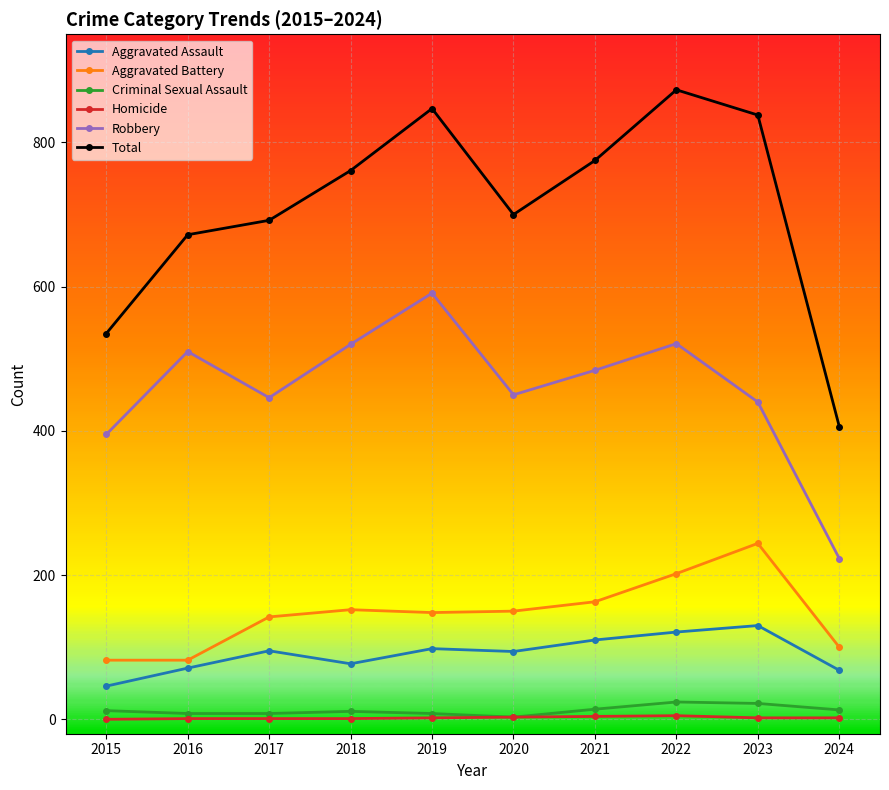

How many lines are shown in the chart?

6